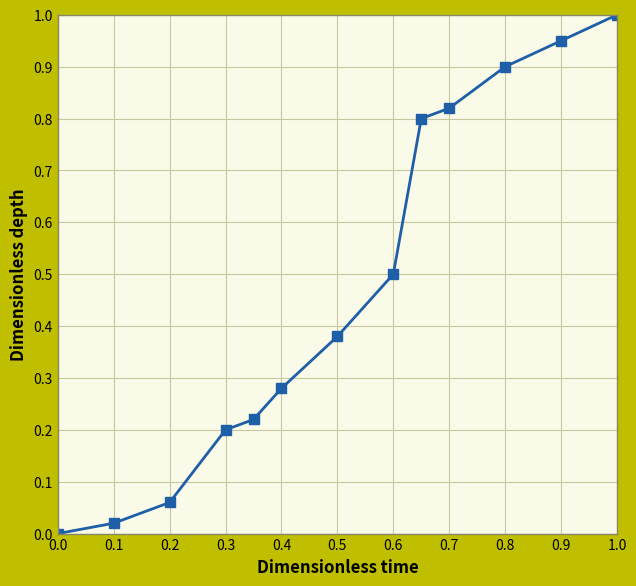

What is the difference between the maximum and minimum values?

1.0